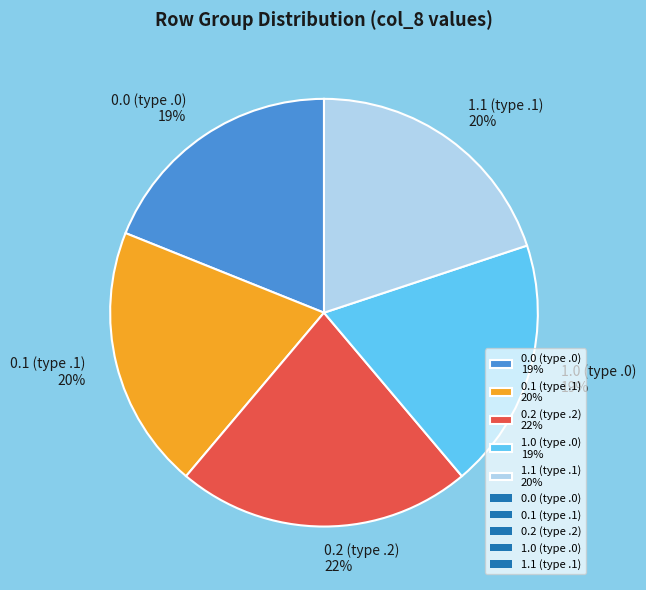

Count the number of slices in the pie.

5